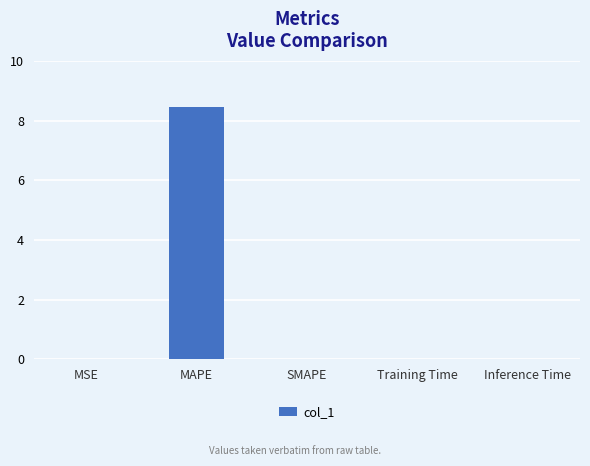

At which category does the chart reach its peak across all series?

MAPE